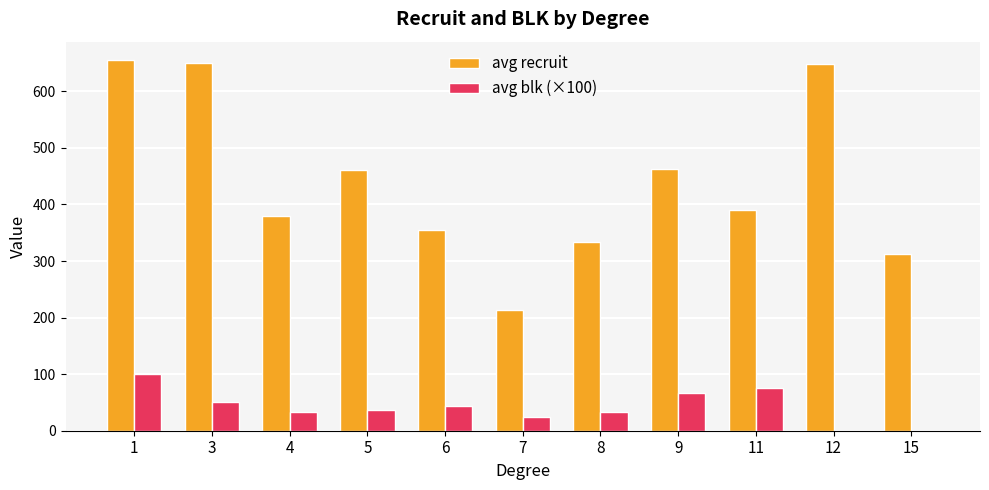

Between 1 and 11, which series saw the biggest shift?

avg recruit